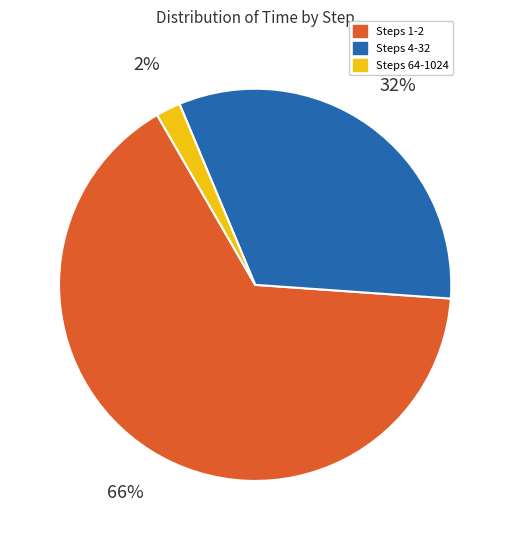

To the nearest percent, what is the average slice percentage?

33%